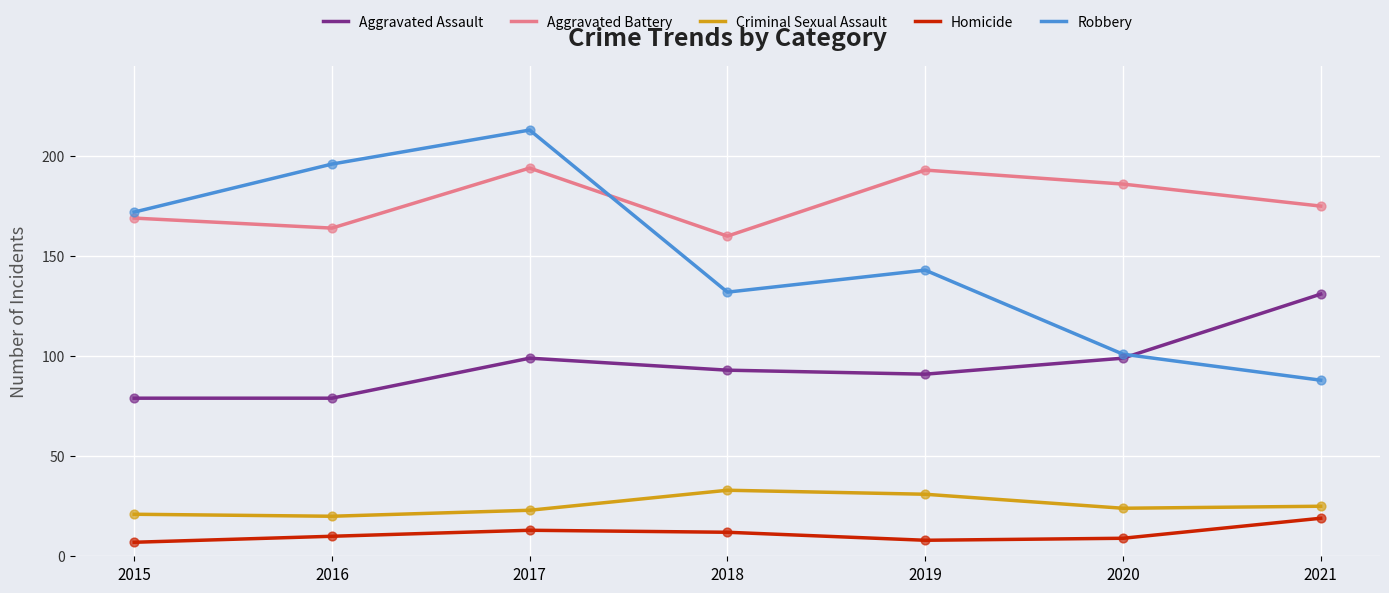

At which category is the sum across all series the highest?

2017